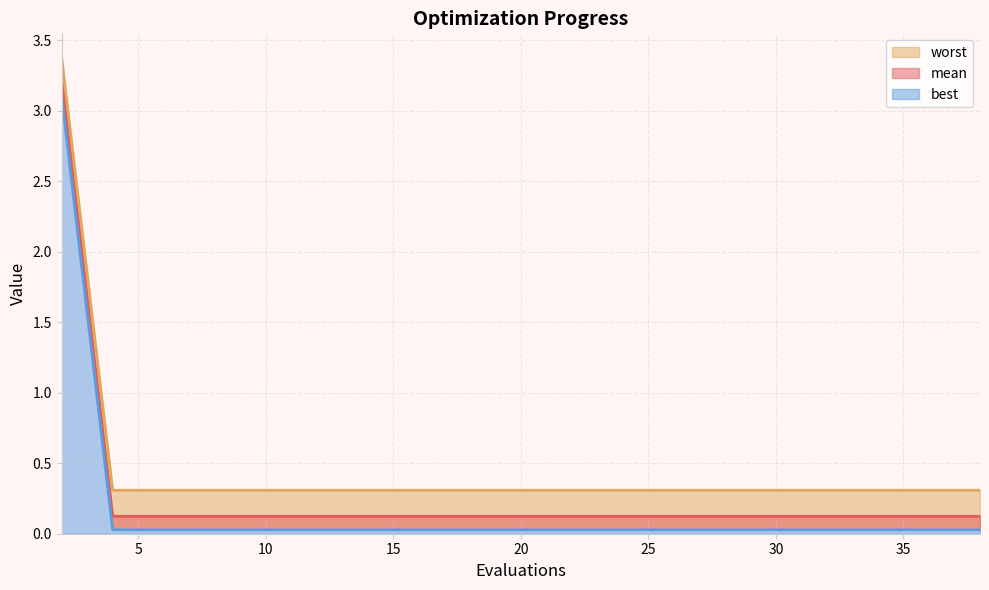

True or false: best has more than 1 points higher than both neighbors.

False